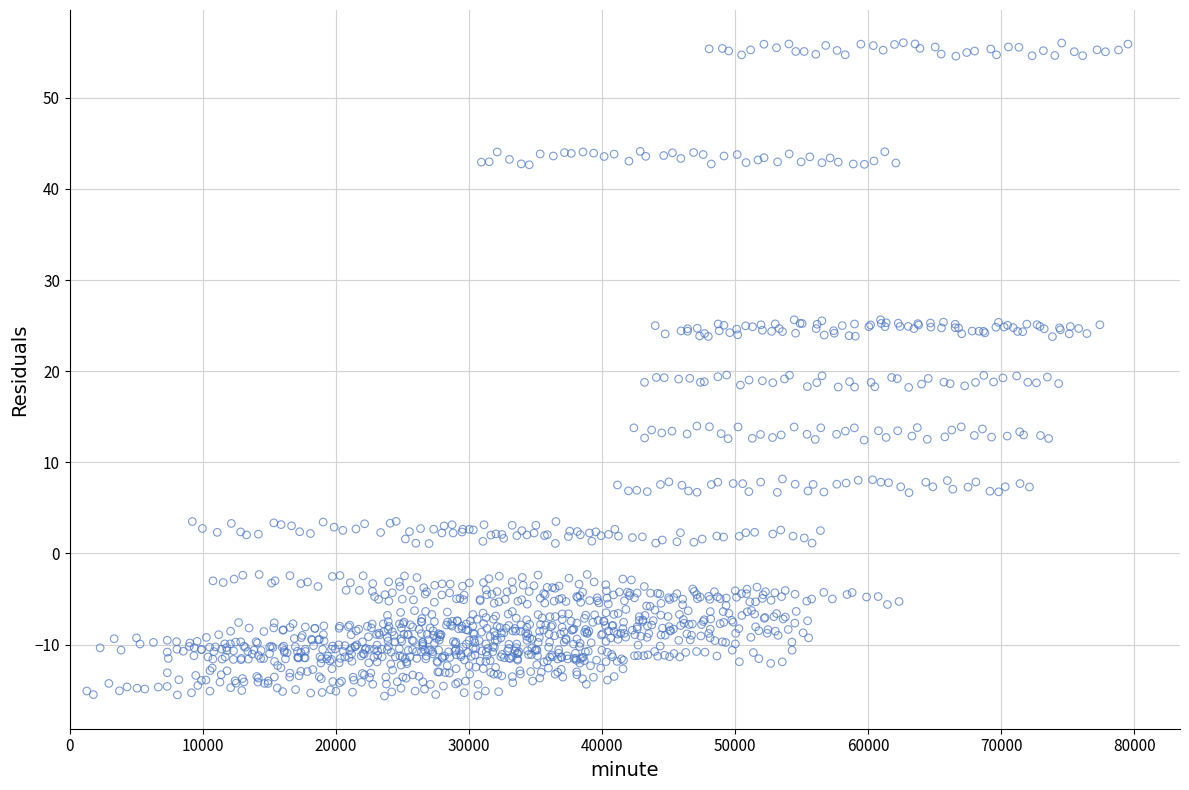

What is the range of Y values (max minus min)?

71.7